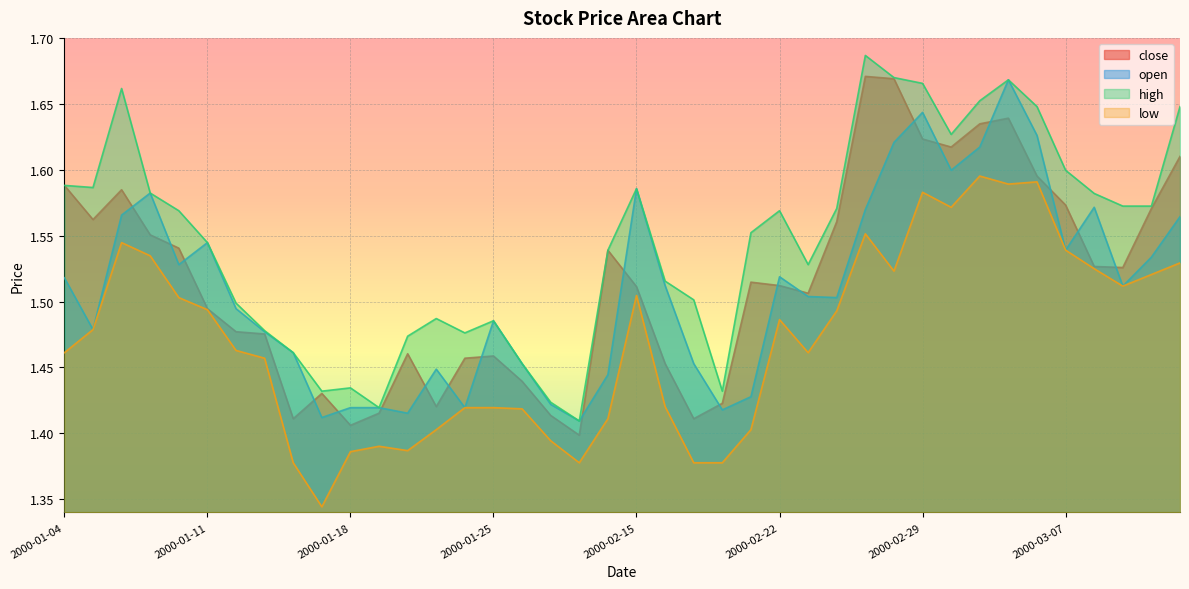

Does the chart display data point markers on the line(s)?

No